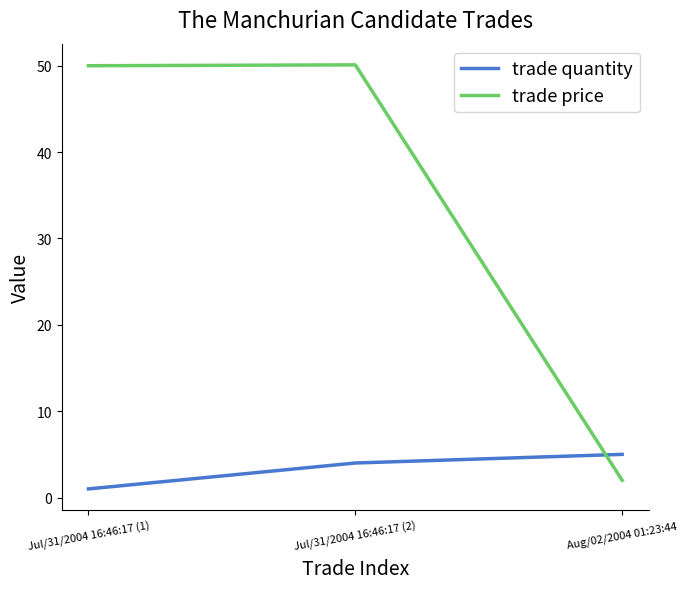

What is the sum of the trade quantity values at Jul/31/2004 16:46:17 (1) and Jul/31/2004 16:46:17 (2)?

5.0